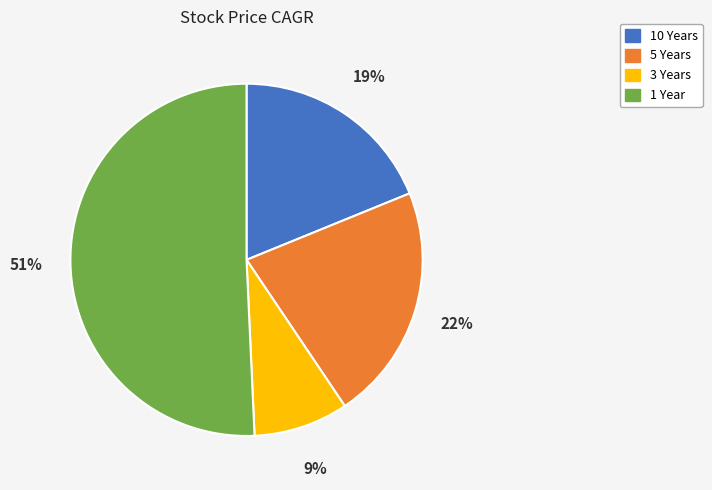

Does any single category account for the majority?

Yes